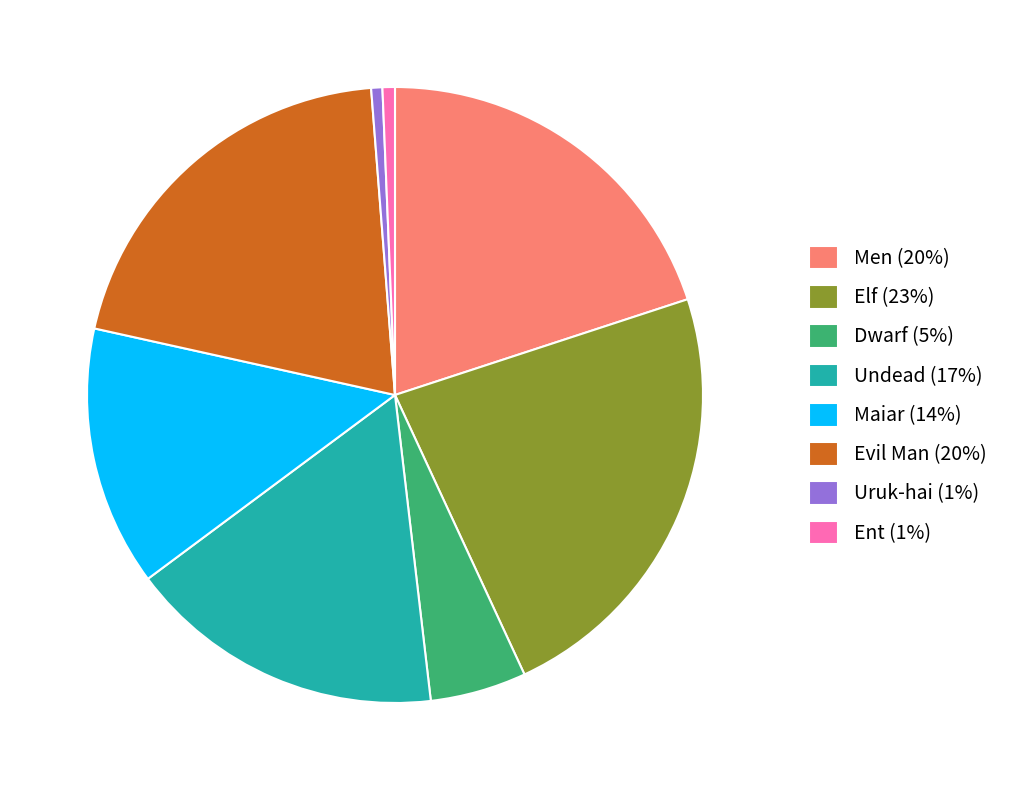

Which has a higher value, Ent or Dwarf?

Dwarf